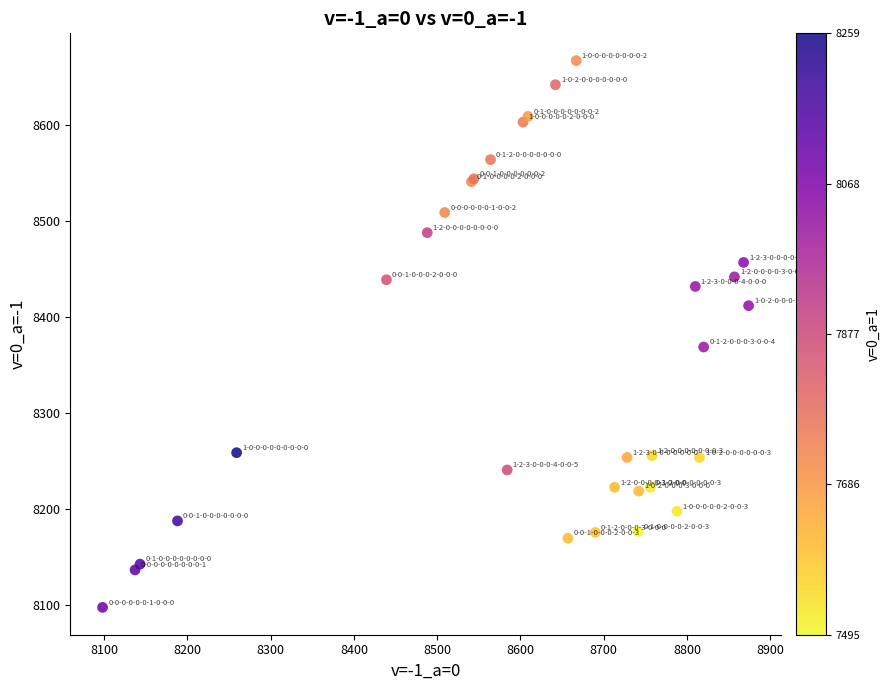

What Y value in the scatter plot is closest to 8382?

8369